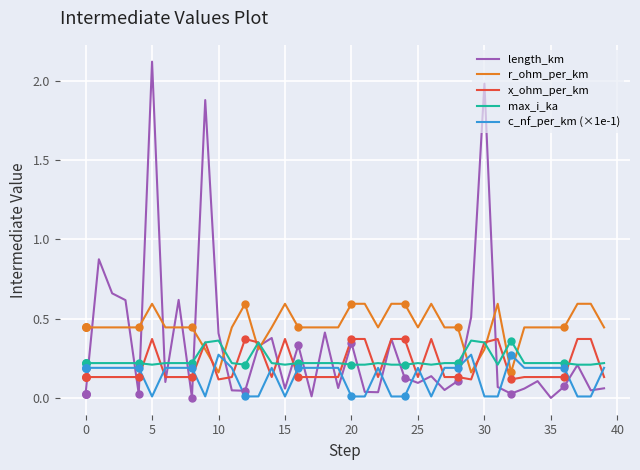

At how many categories does at least one series exceed 1?

3